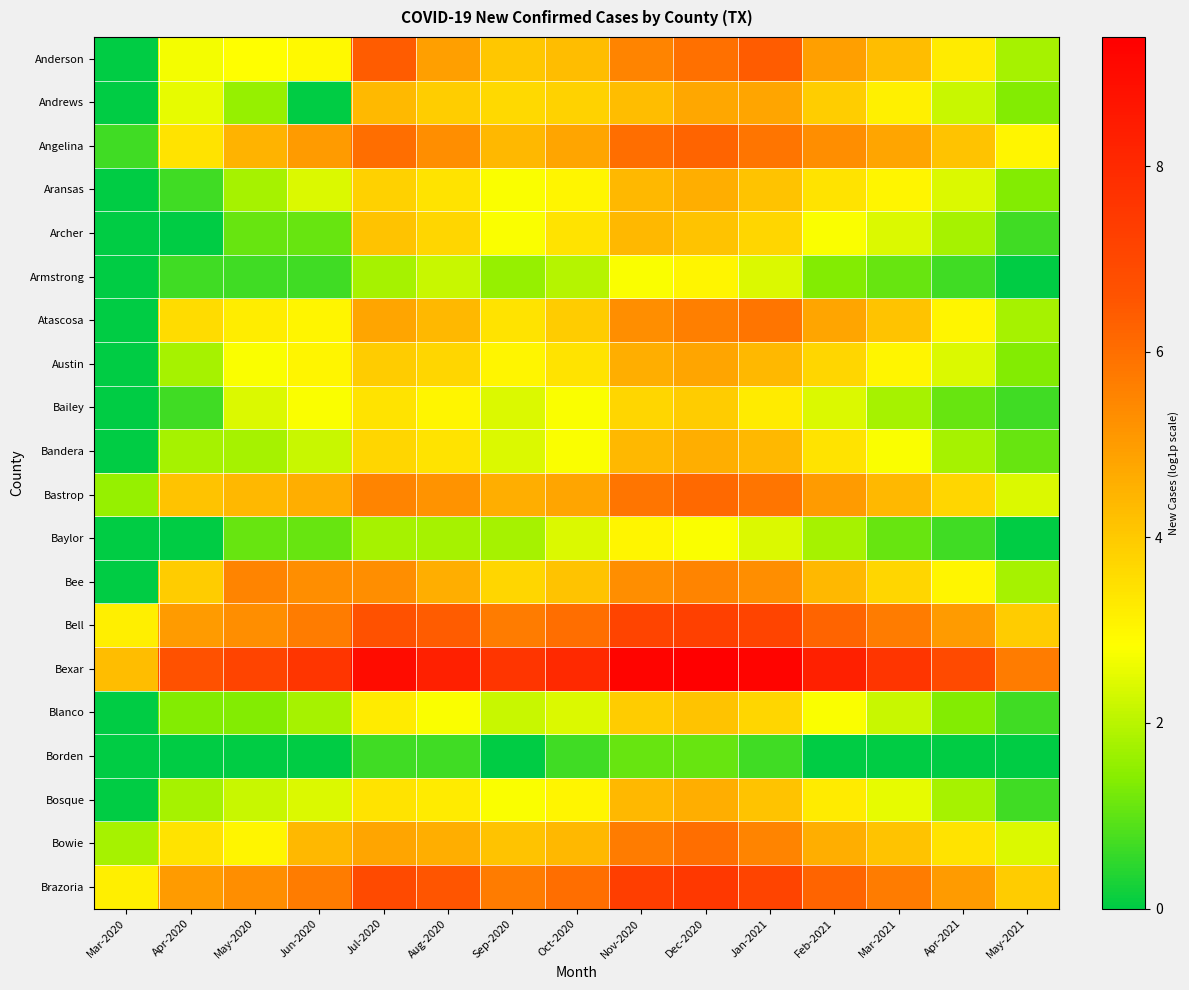

Which series has the largest range (max minus min)?

Anderson